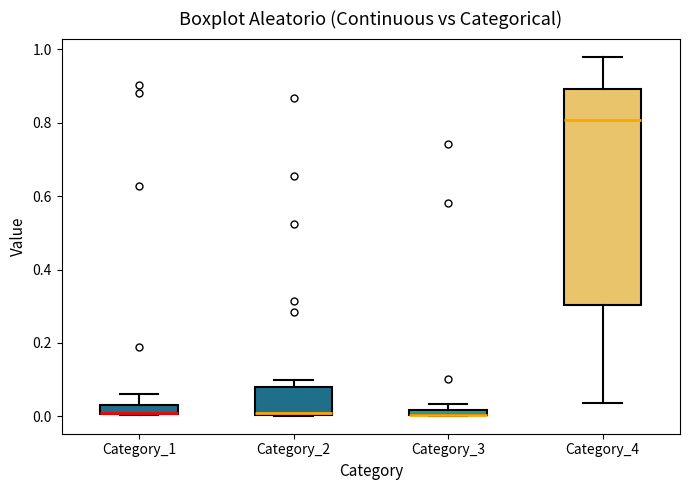

Where is the lower edge of the box for Category_4 on the y-axis? The values are not printed on the chart, so give them approximately, as read against the axis.

0.30